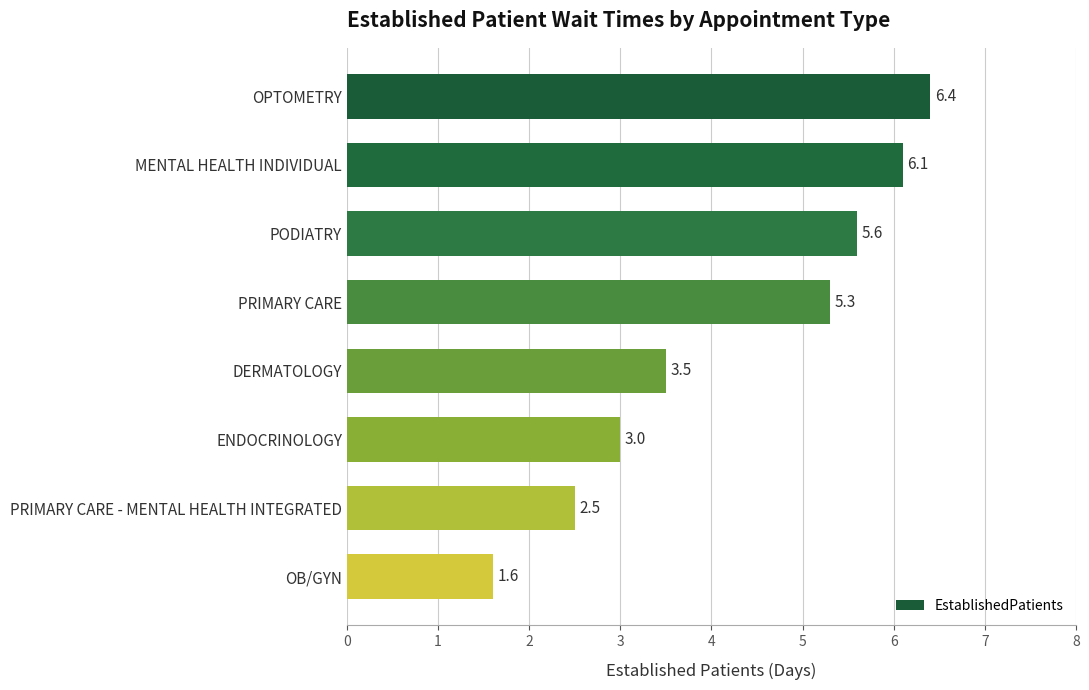

What is the sum of all values?

34.0